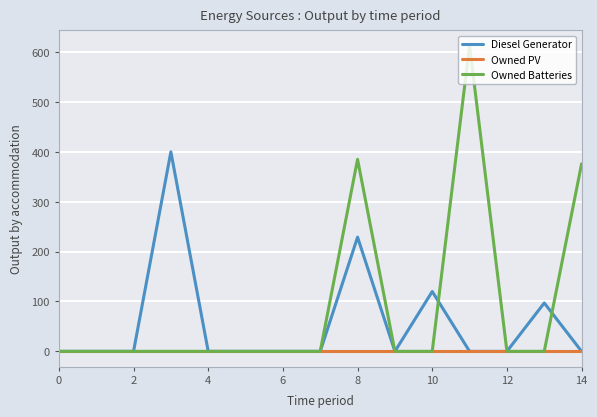

Does the chart display data point markers on the line(s)?

No